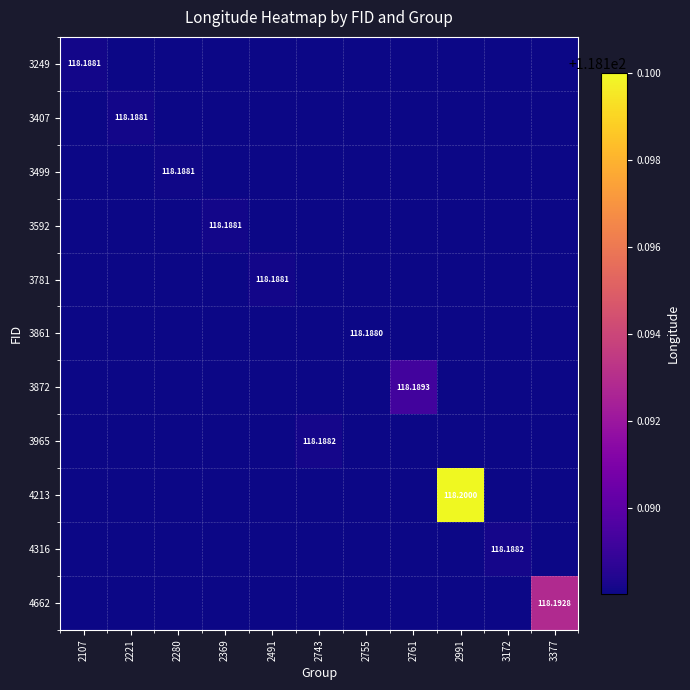

Count the 3592 values in the range 118 to 119.

11